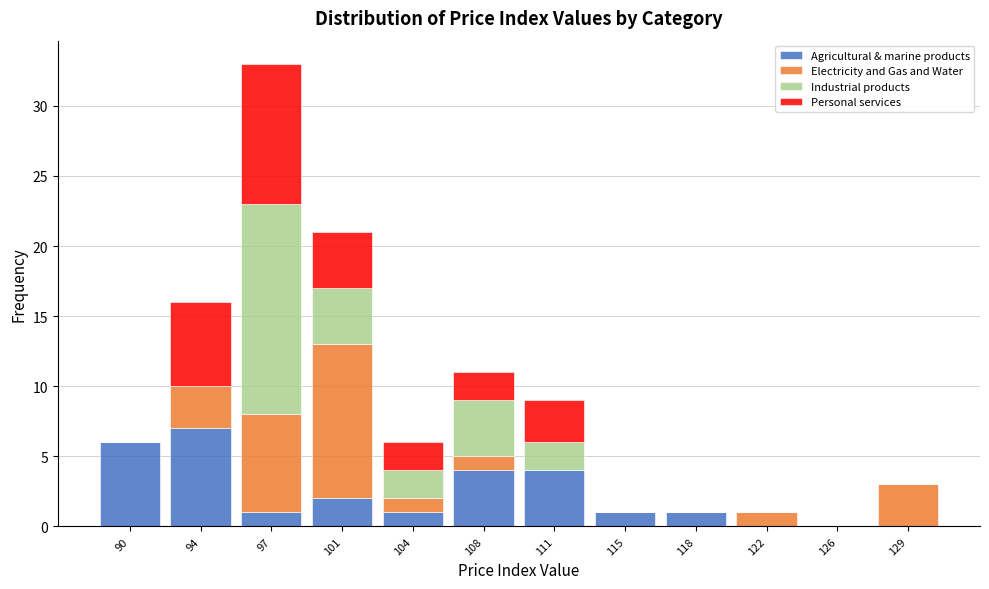

At which label does Agricultural & marine products reach its peak?

94